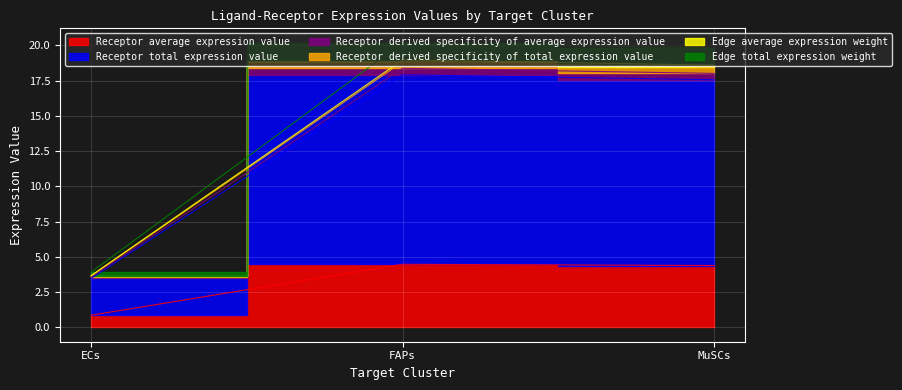

What is the sum of the Edge average expression weight values at MuSCs and FAPs?

35.5